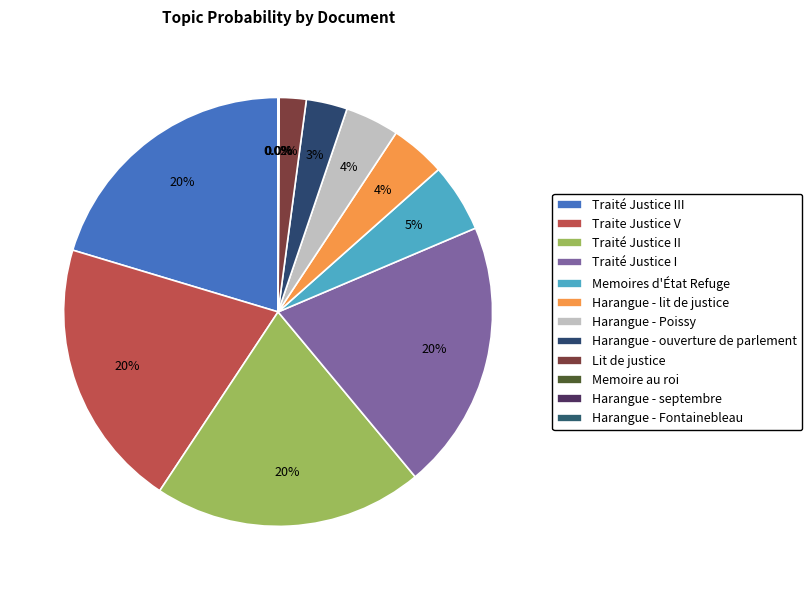

Is it true that Traité Justice III is 29% of the pie?

False